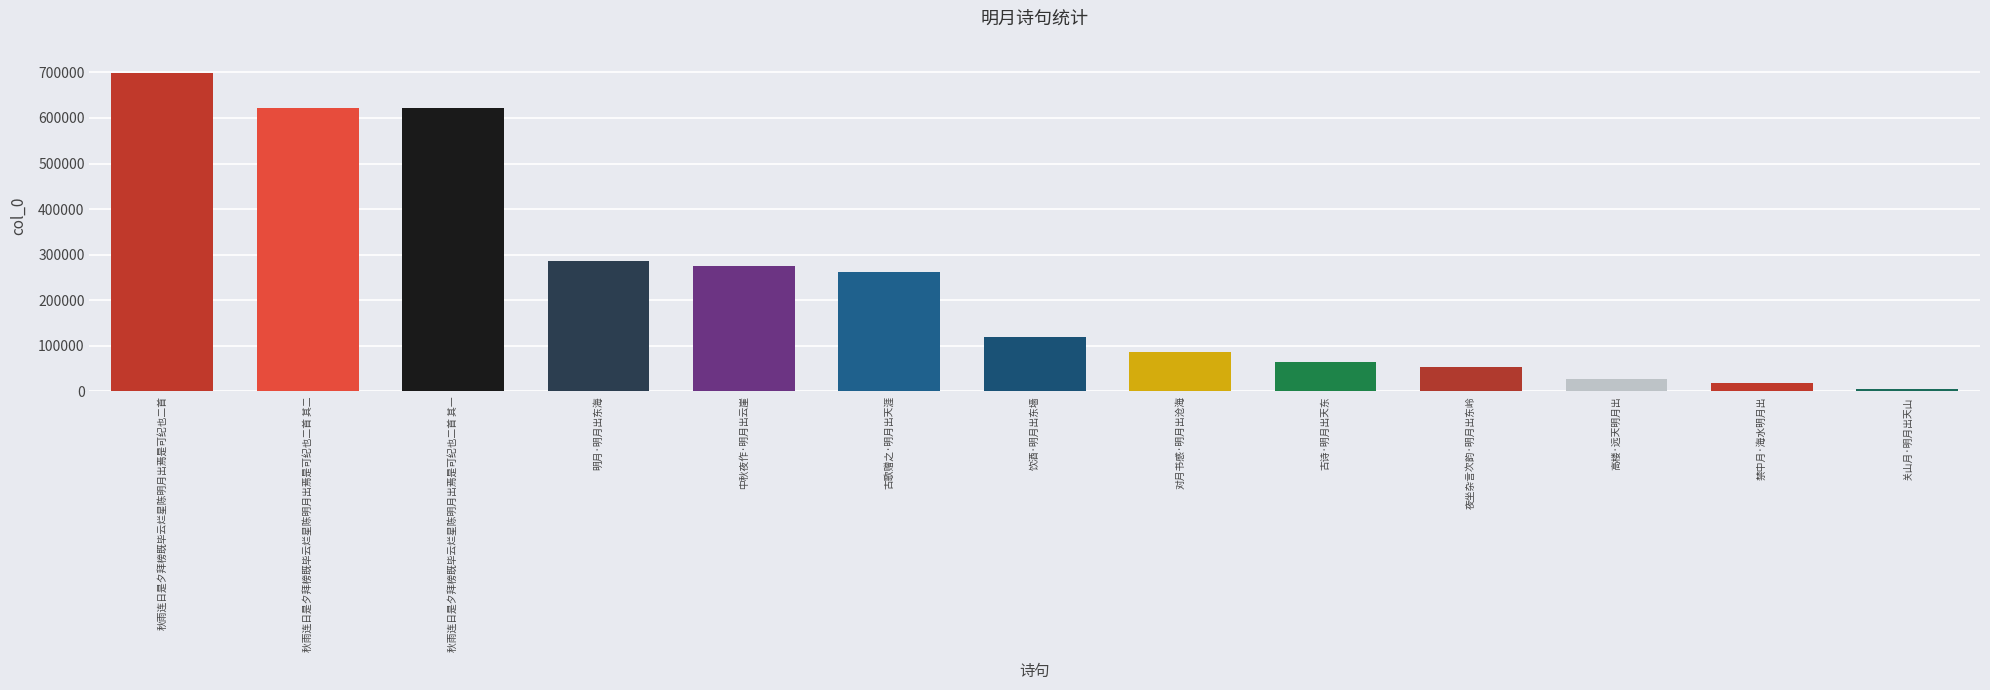

What is the difference between the maximum and minimum values?

694848